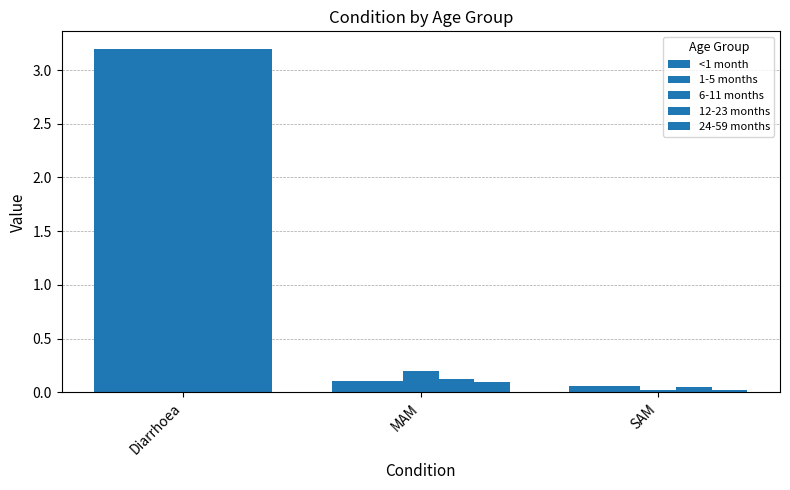

What value does the 24-59 months series have at Diarrhoea?

3.2